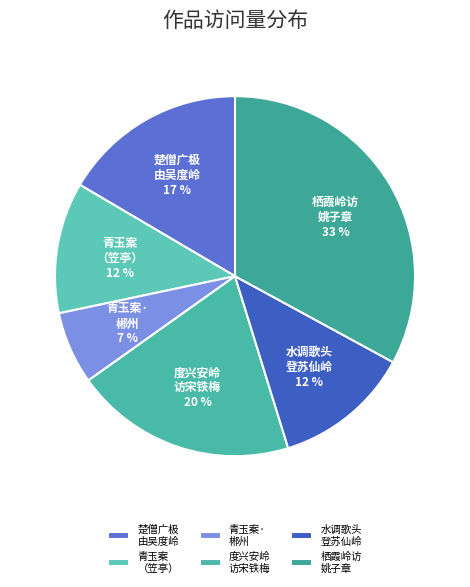

To the nearest percent, what percentage of the pie is 栖霞岭访 姚子章?

33%